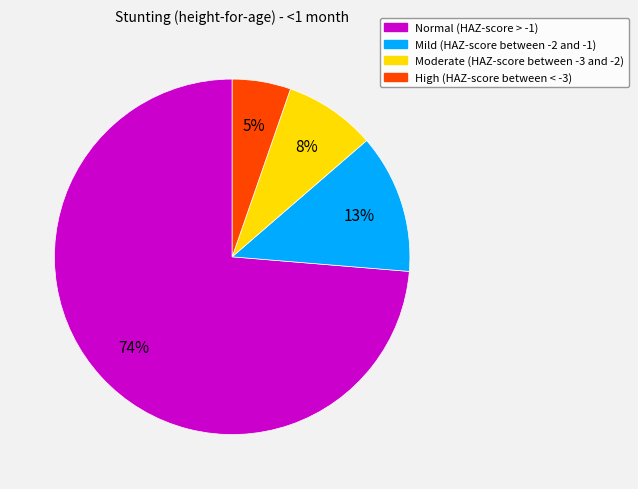

To the nearest percent, what portion does Normal (HAZ-score > -1) represent?

74%